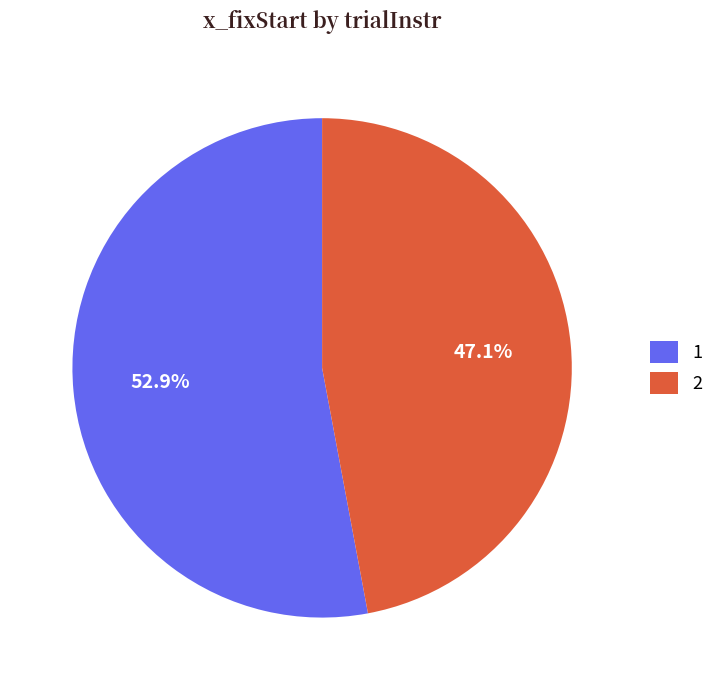

How many slices are in this pie chart?

2